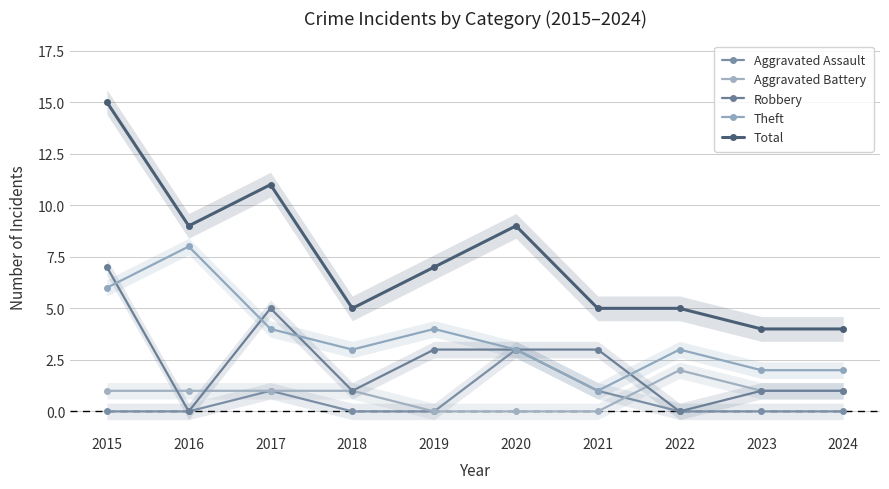

What is the difference between the maximum and minimum values in the Total series?

11